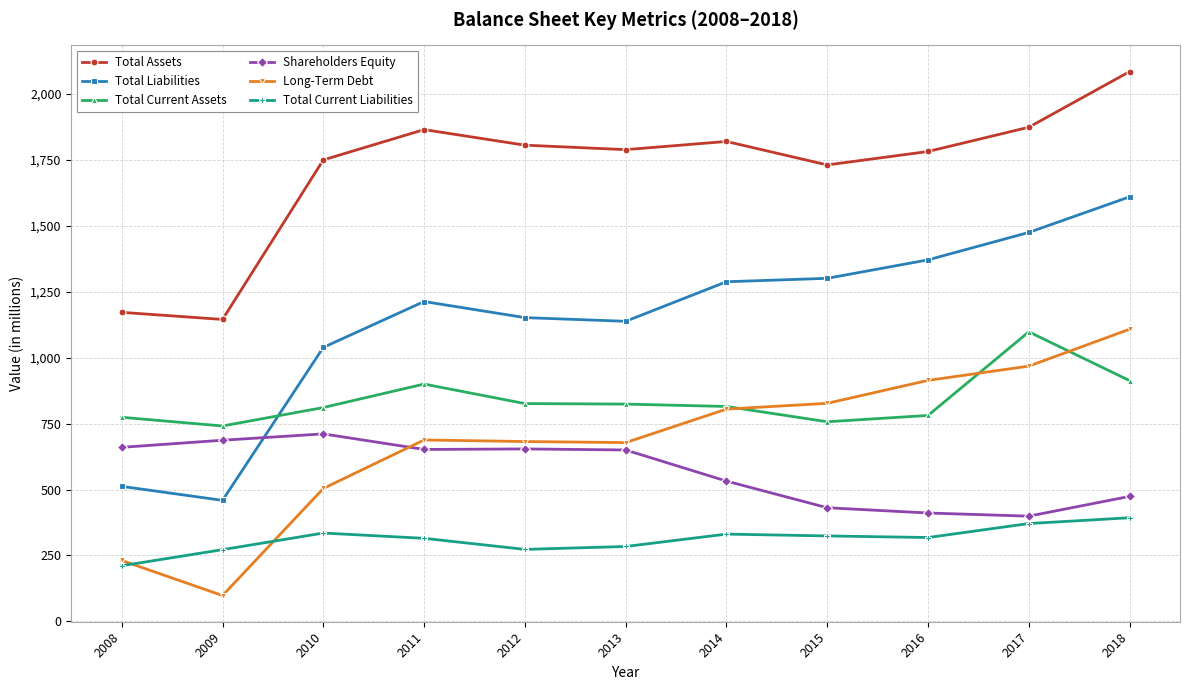

What is the value of the Long-Term Debt point at the 5th from the left?

682